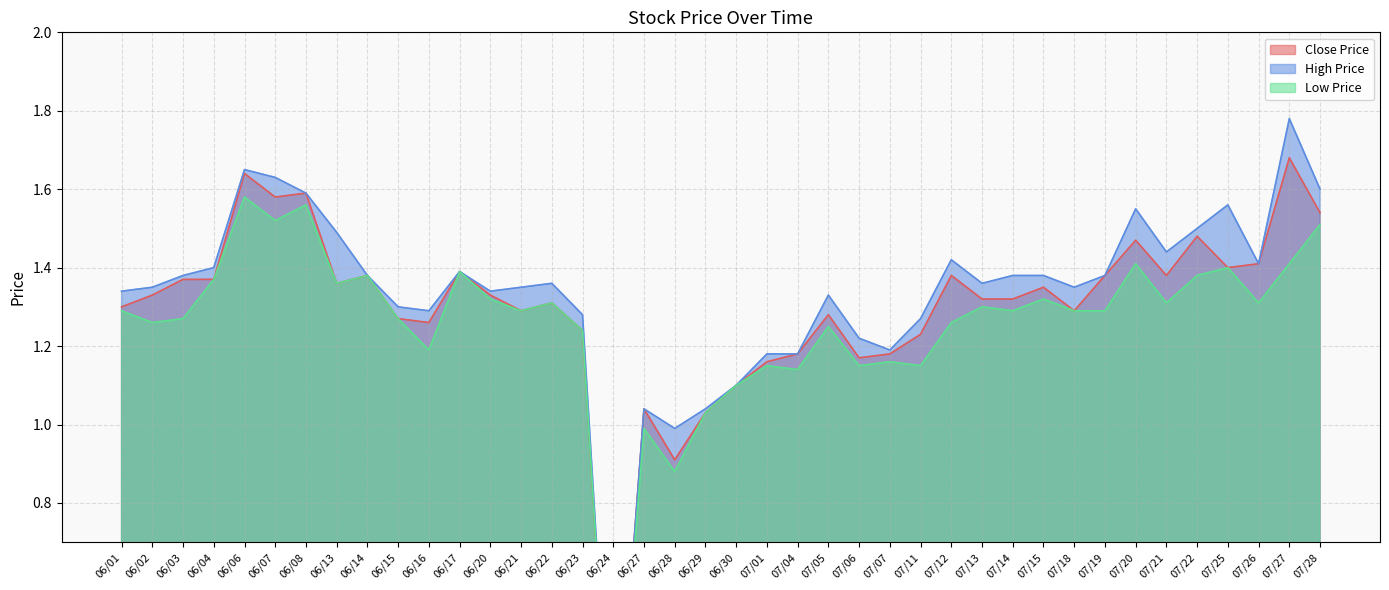

Which series has the largest total across all categories?

High Price